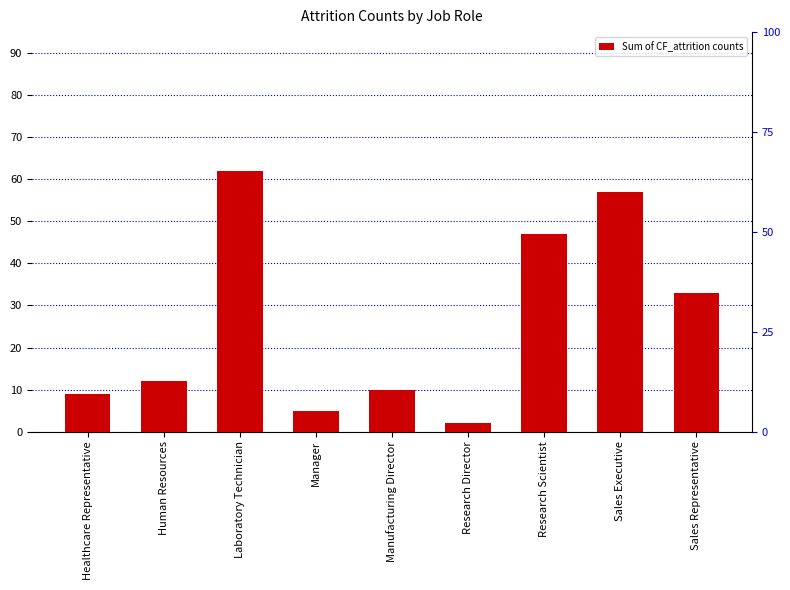

The value at Manufacturing Director is 10. True or false?

True